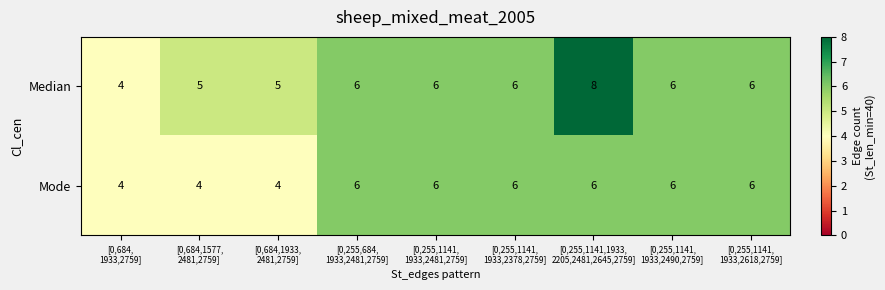

At how many categories does at least one series exceed 7?

1